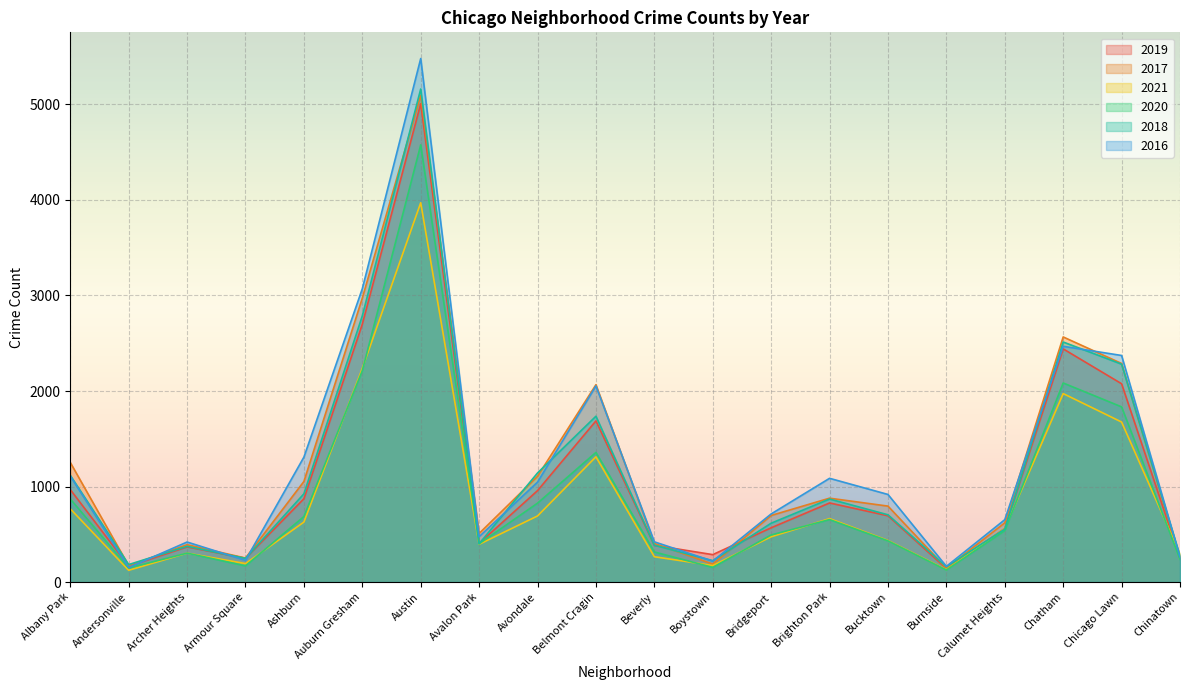

Between which two adjacent categories do 2016 and 2019 first intersect?

Albany Park and Andersonville